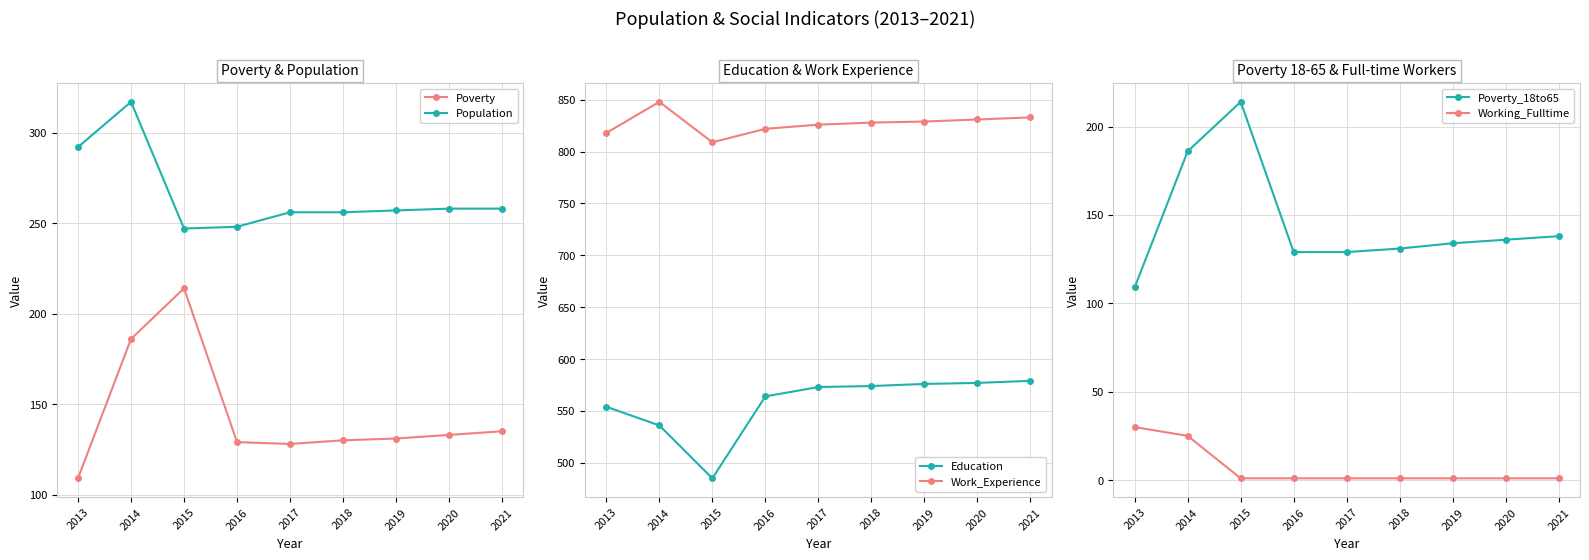

At which label does Work_Experience reach its minimum?

2015